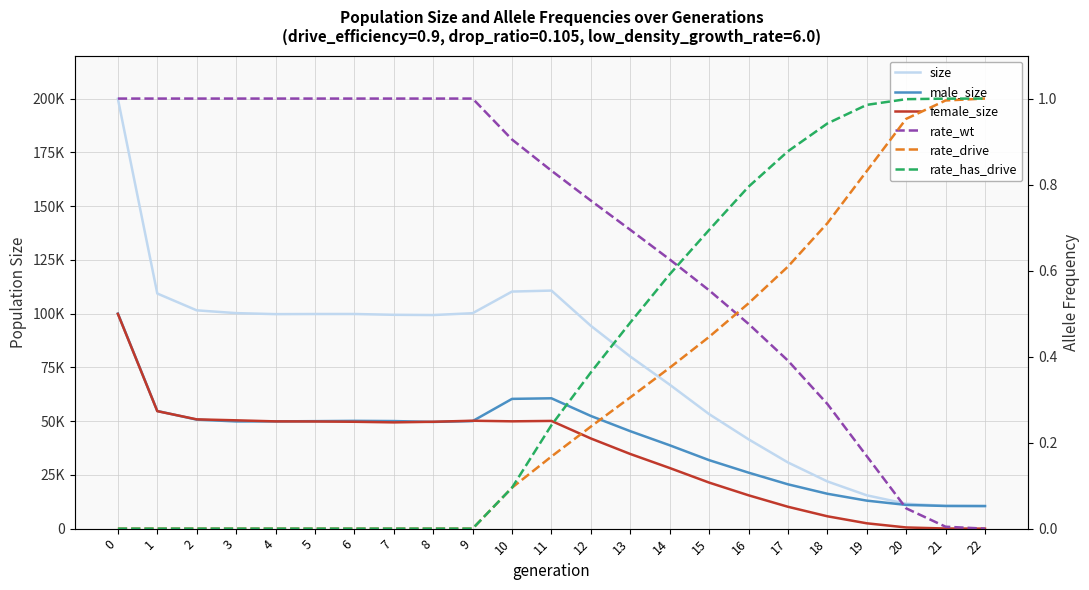

Between 12 and 22, which series saw the biggest shift?

size